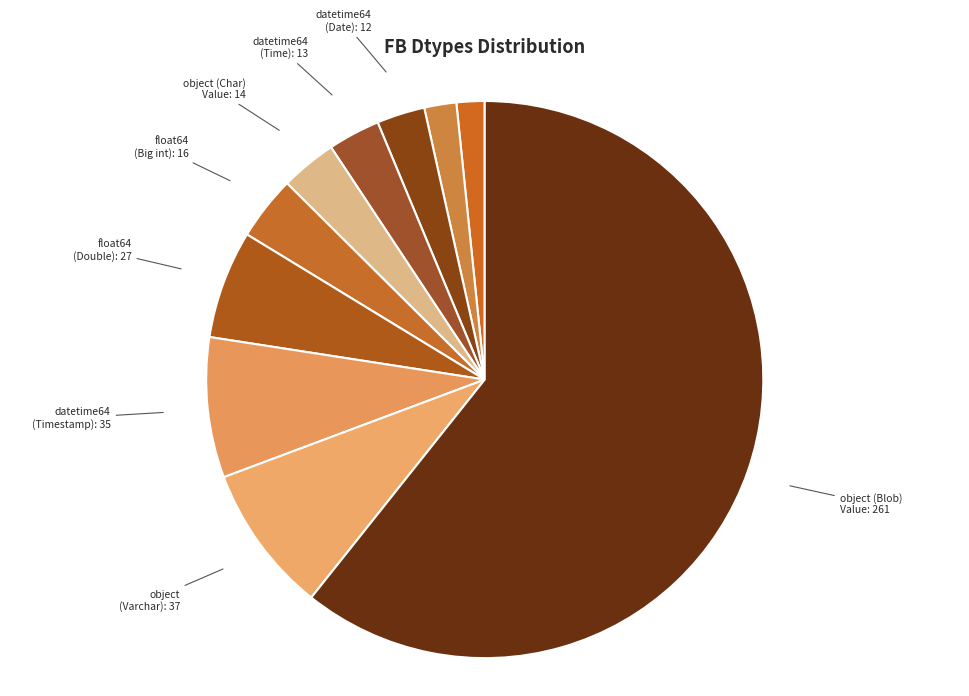

Is there any slice that represents more than half of the pie?

Yes